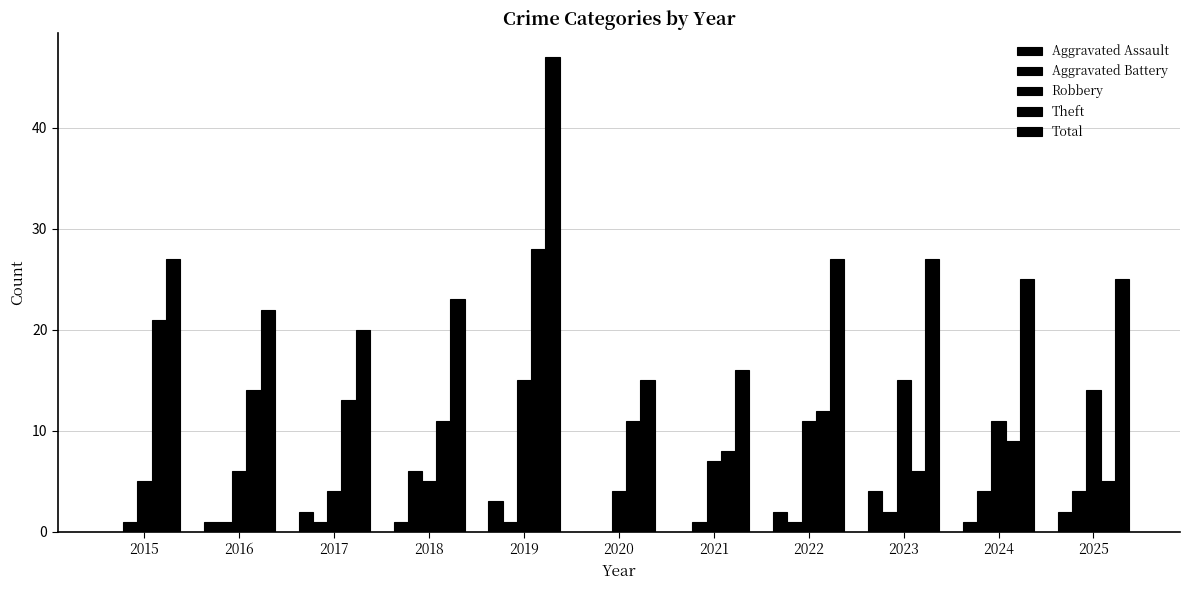

How many categories are shown in the chart?

11